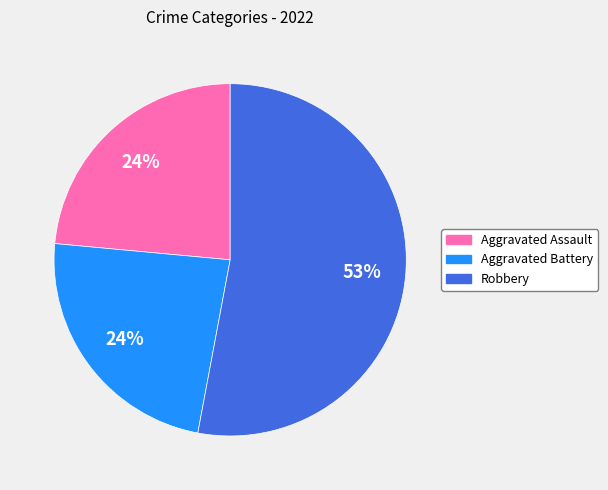

Is there a majority slice in this chart?

Yes